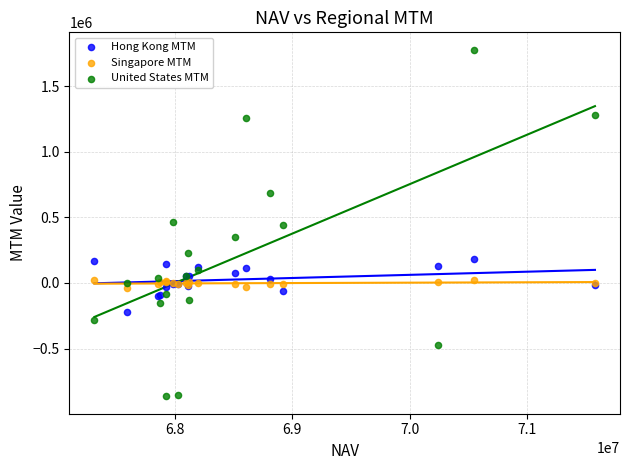

Which series reaches the minimum Y coordinate?

United States MTM